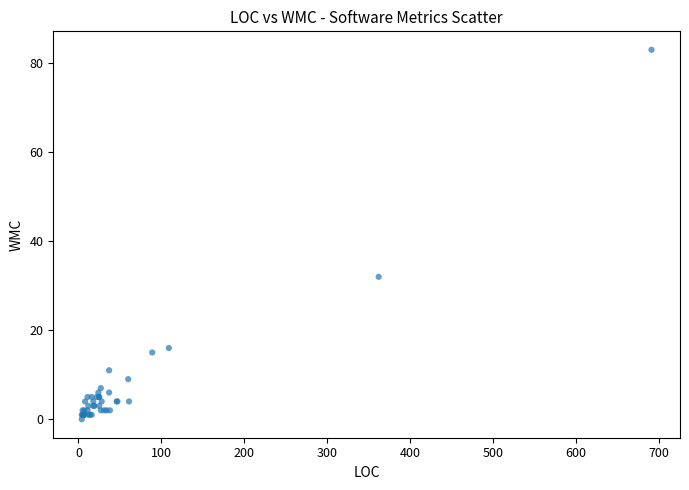

What Y value in the scatter plot is closest to 41?

32